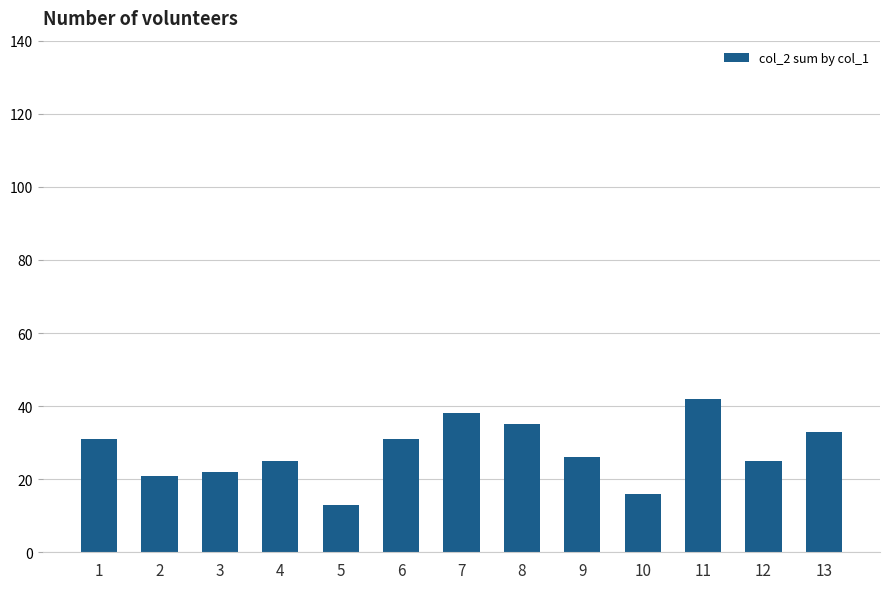

Reading left to right, extract all data points from this chart.

31	21	22	25	13	31	38	35	26	16	42	25	33